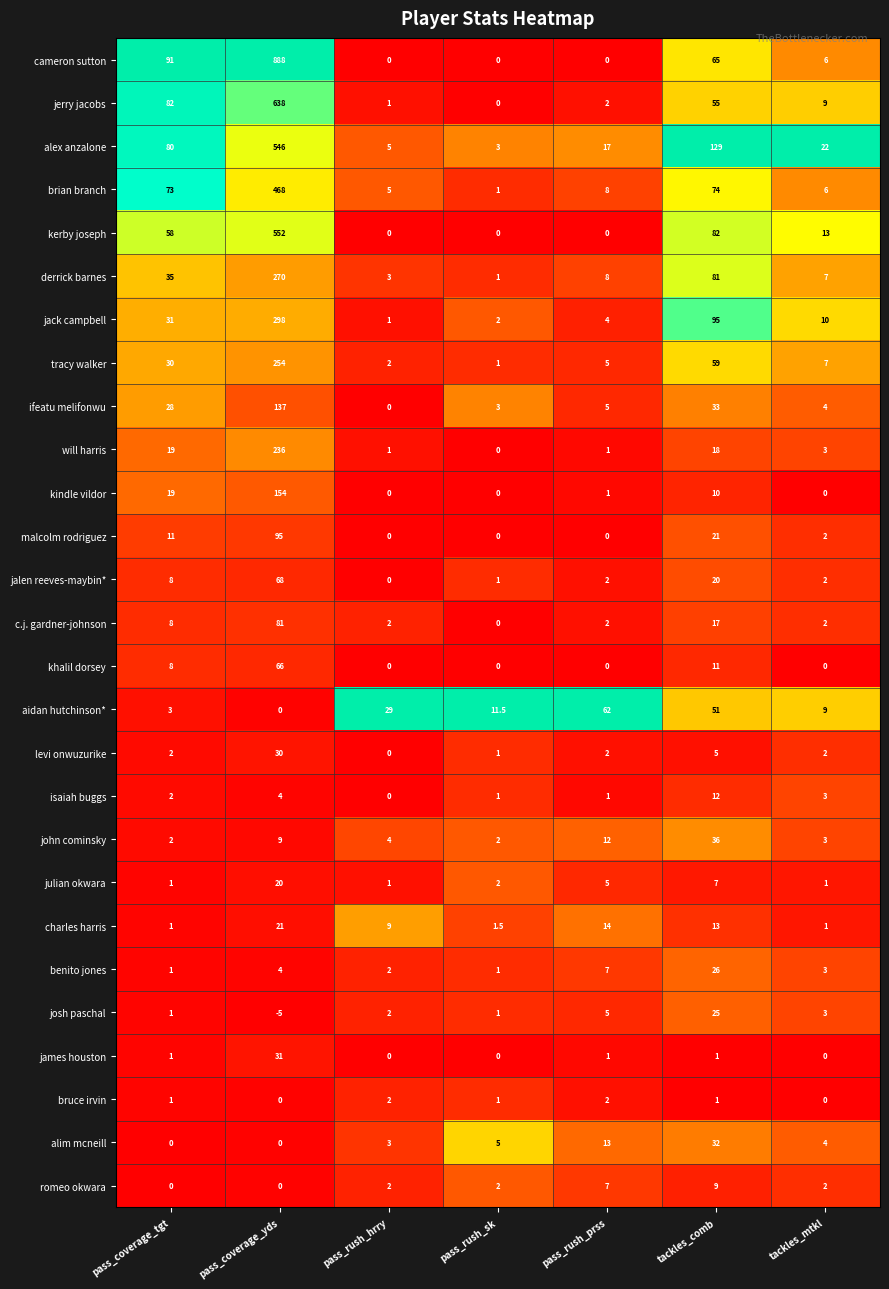

Which series has the widest spread of values?

cameron sutton